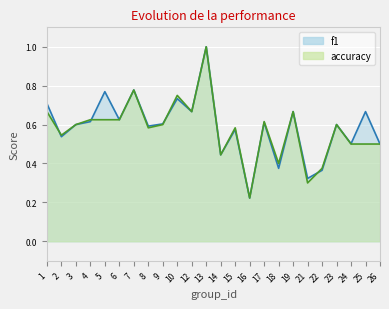

Which series ends up on top after the final intersection of accuracy and f1?

accuracy